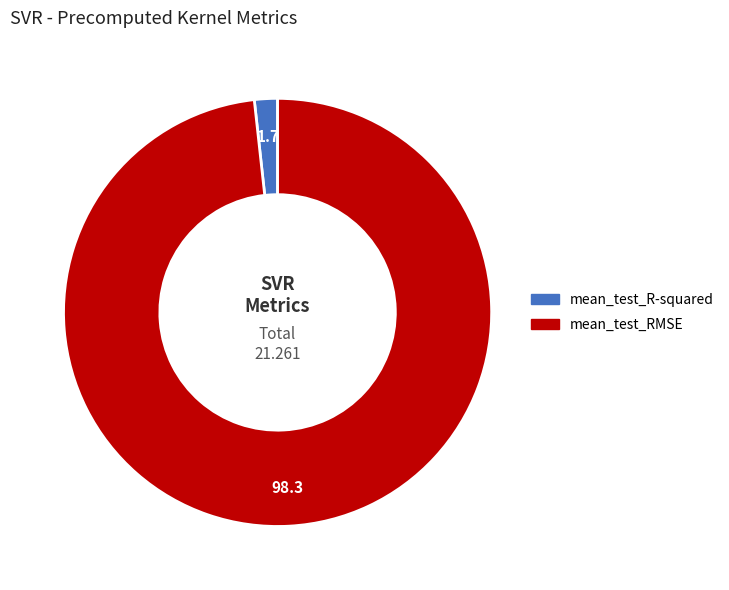

Which has a higher value, mean_test_RMSE or mean_test_R-squared?

mean_test_RMSE